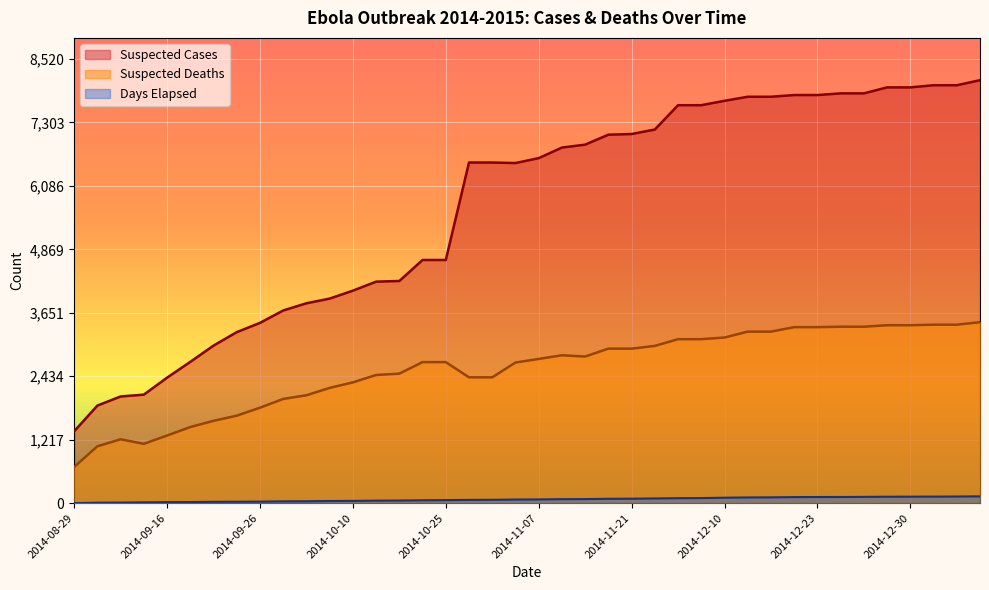

The value of Suspected Cases at 2014-11-26 is 2679. True or false?

False